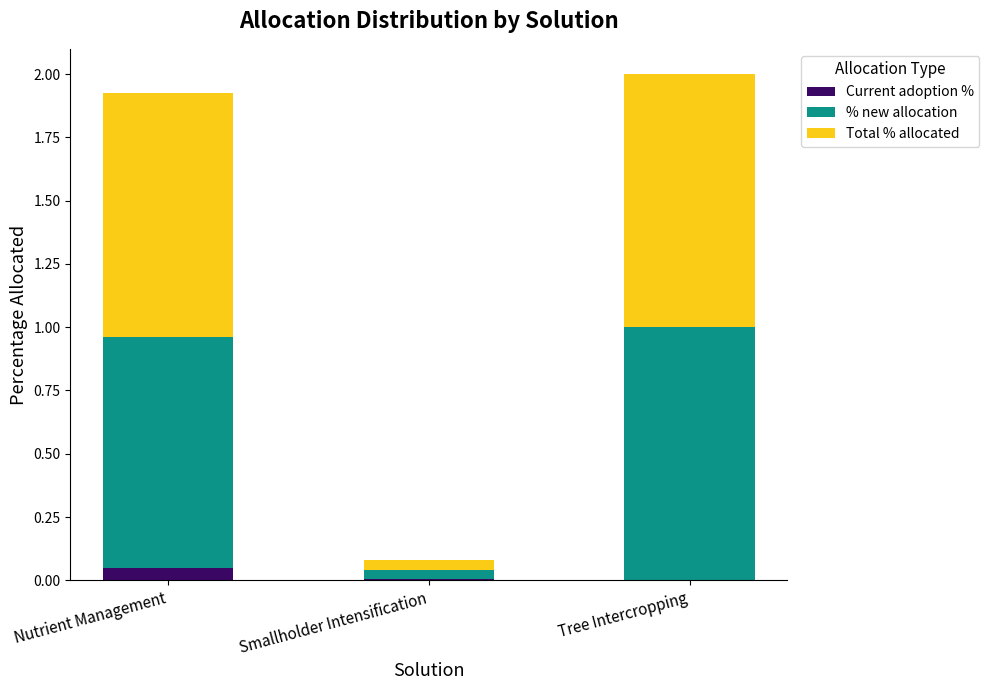

The Current adoption % series shows 0.0 at Nutrient Management. True or false?

True